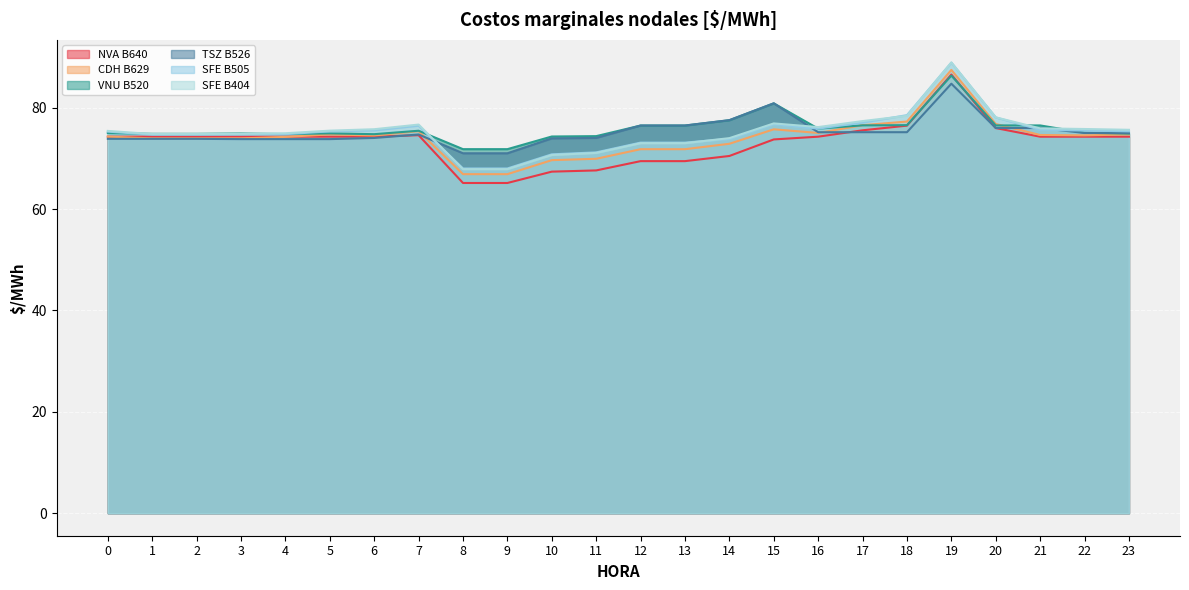

True or false: NVA B640 and SFE B505 intersect in this chart.

False